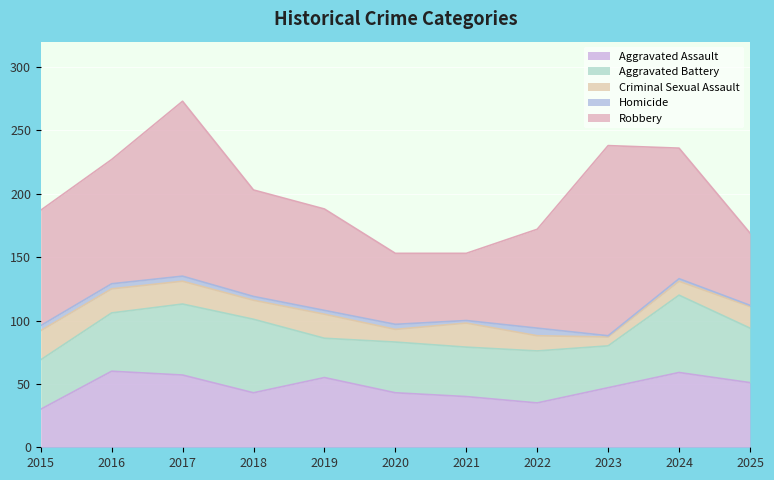

True or false: Aggravated Assault has a value of 100 at 2016.

False